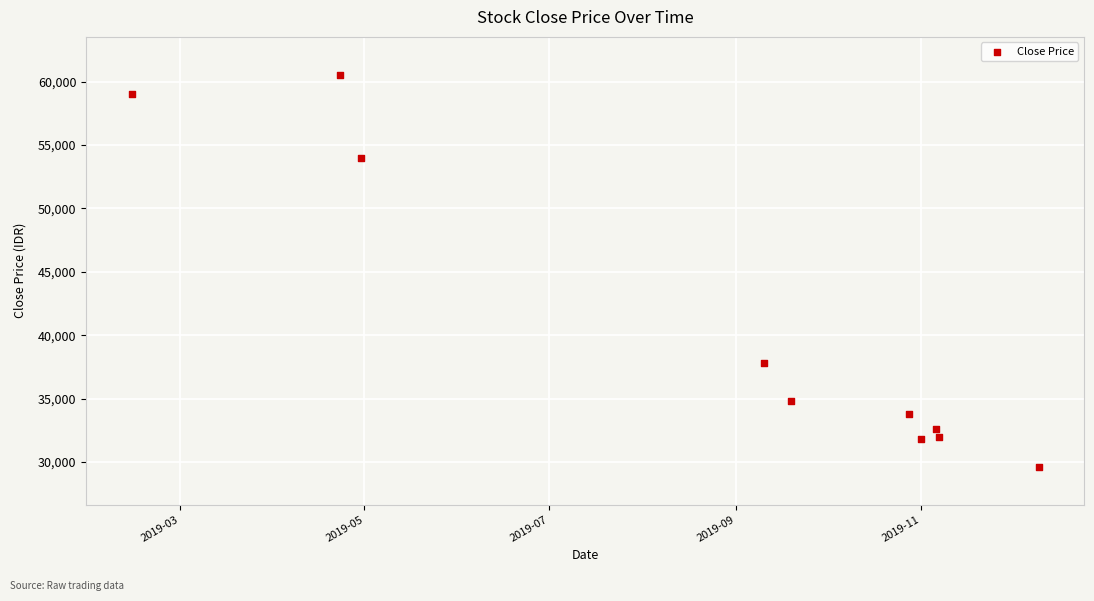

What is the average X value?

18132